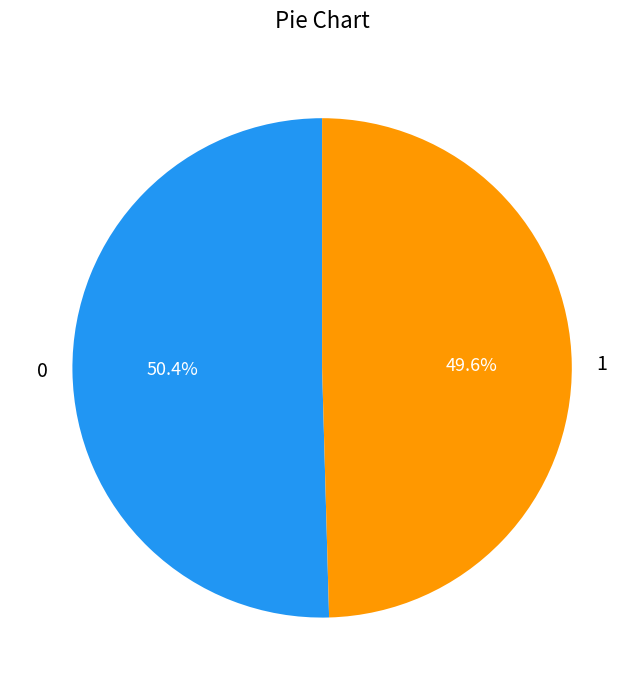

What percentage do 0 and 1 together represent?

100.0%